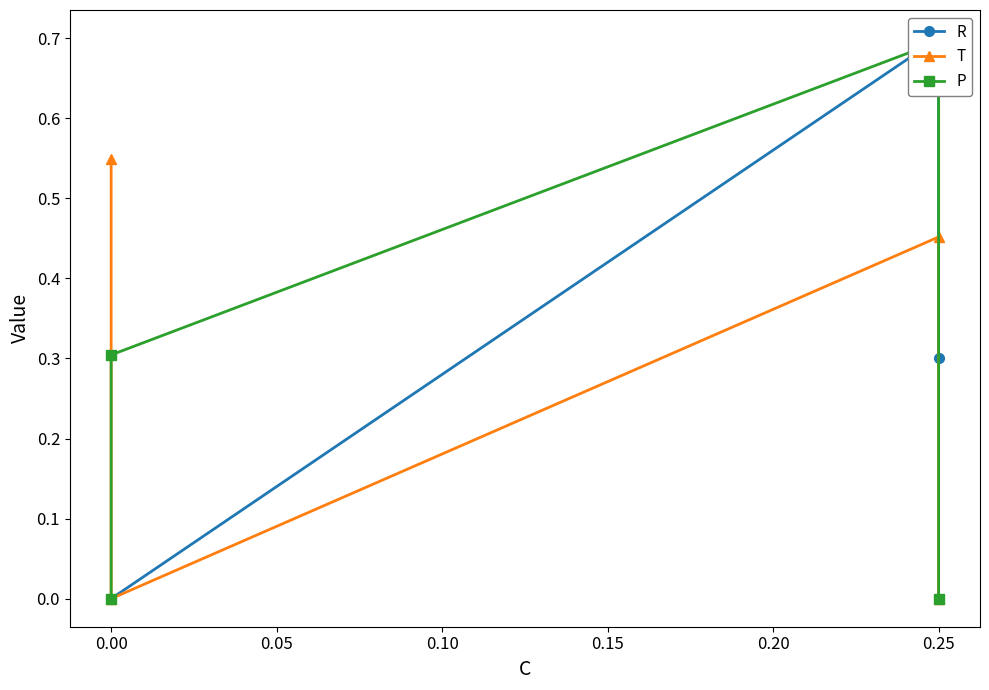

True or false: P has a value of -0.2 at 0.00.

False